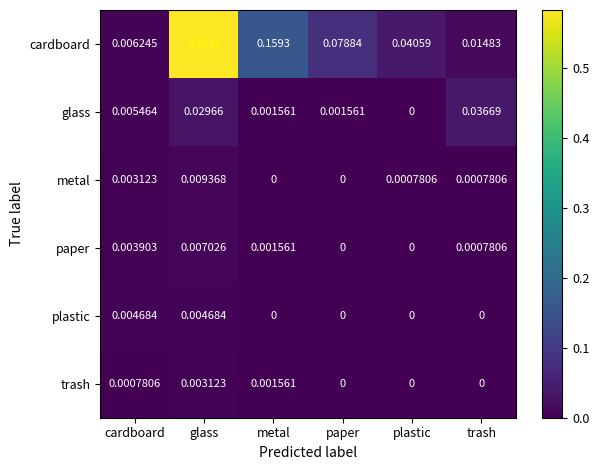

Which series has the largest total across all categories?

cardboard